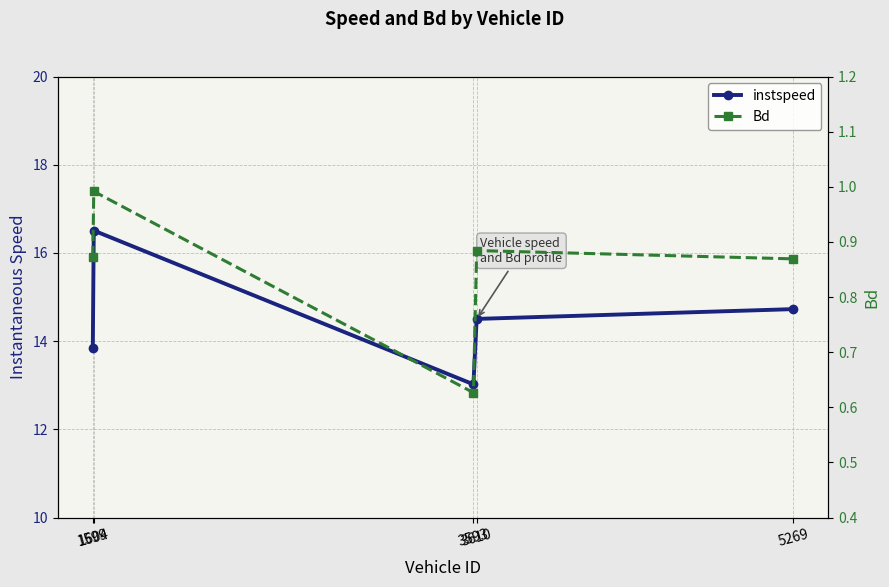

What is the approximate value of instspeed at 5269?

14.7